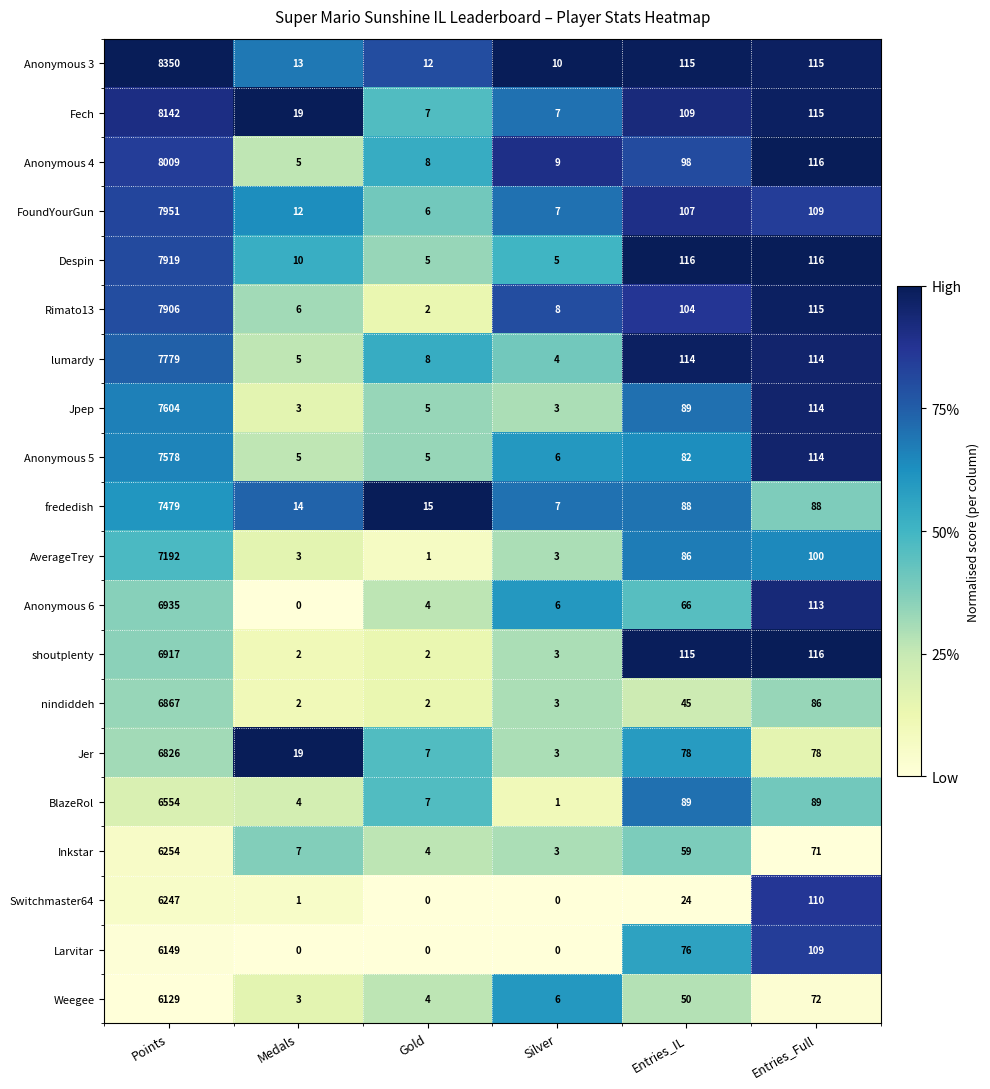

Is the value of BlazeRol at Medals greater than the value of Larvitar at Gold?

Yes